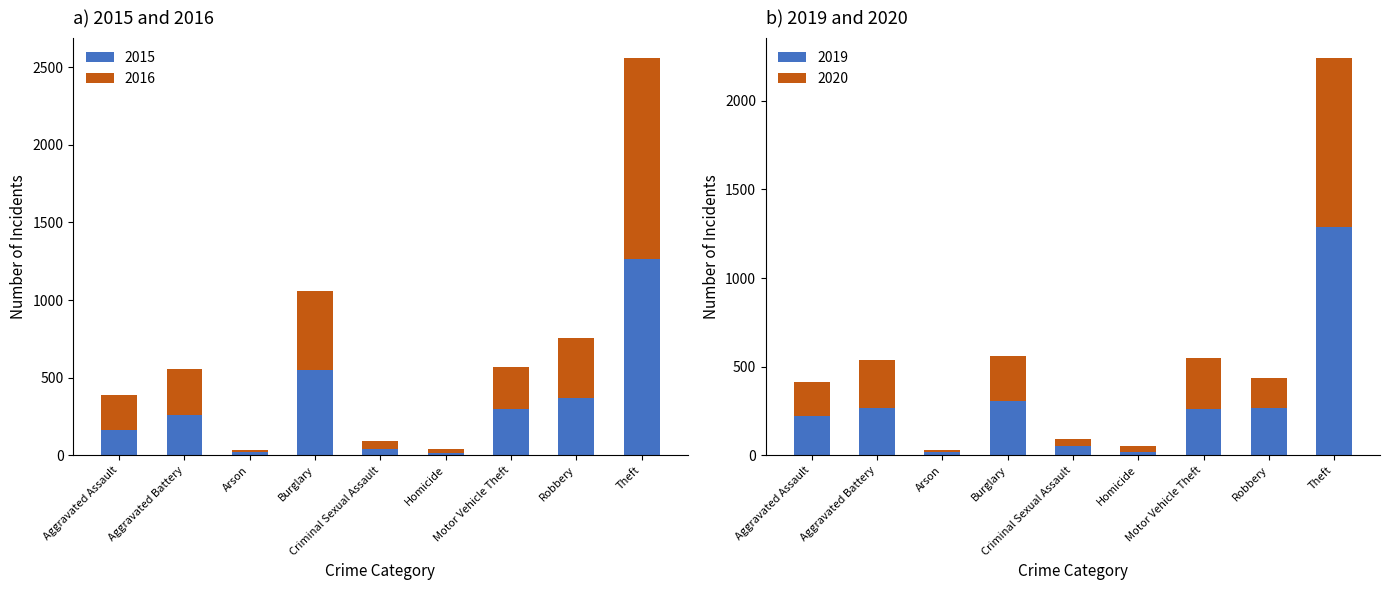

Reading left to right, list all the values displayed in this chart.

2015: Aggravated Assault=164	Aggravated Battery=260	Arson=22	Burglary=552	Criminal Sexual Assault=43	Homicide=13	Motor Vehicle Theft=299	Robbery=372	Theft=1263
2016: Aggravated Assault=225	Aggravated Battery=298	Arson=14	Burglary=505	Criminal Sexual Assault=51	Homicide=28	Motor Vehicle Theft=272	Robbery=381	Theft=1297
2017: Aggravated Assault=220	Aggravated Battery=267	Arson=16	Burglary=308	Criminal Sexual Assault=54	Homicide=21	Motor Vehicle Theft=263	Robbery=264	Theft=1288
2018: Aggravated Assault=192	Aggravated Battery=269	Arson=12	Burglary=252	Criminal Sexual Assault=39	Homicide=34	Motor Vehicle Theft=287	Robbery=174	Theft=954